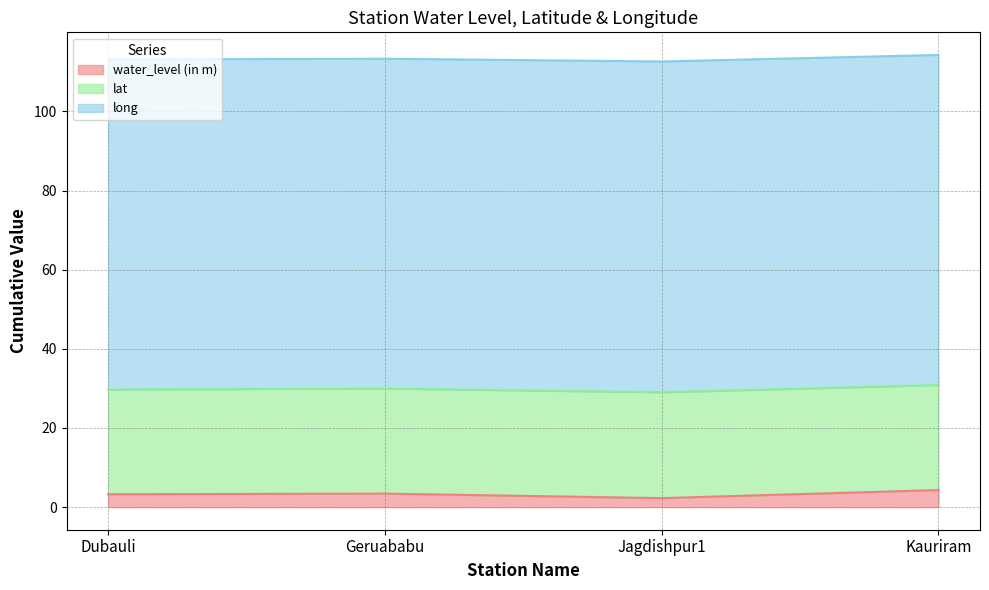

True or false: water_level (in m) and long intersect in this chart.

False